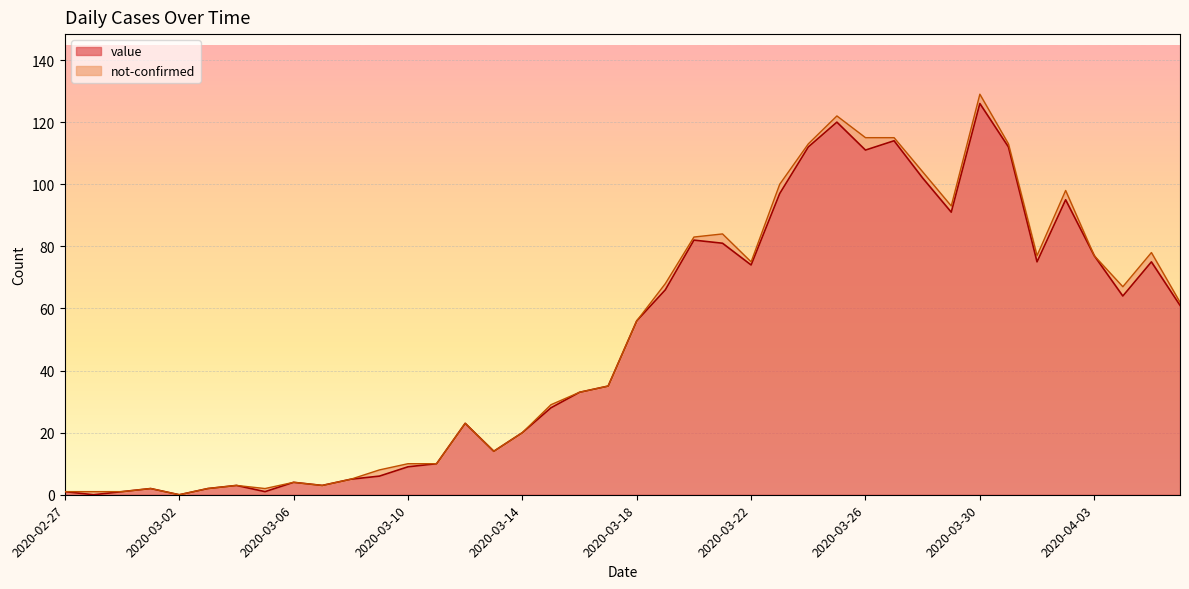

What is the difference between the second highest and second lowest values?

120